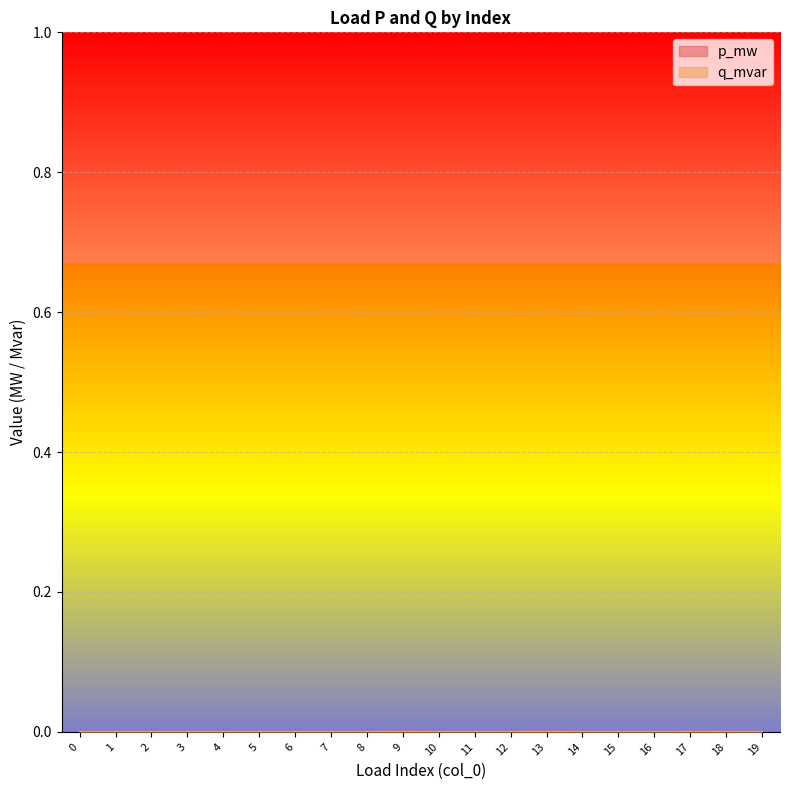

At which label is q_mvar closest to 0?

19